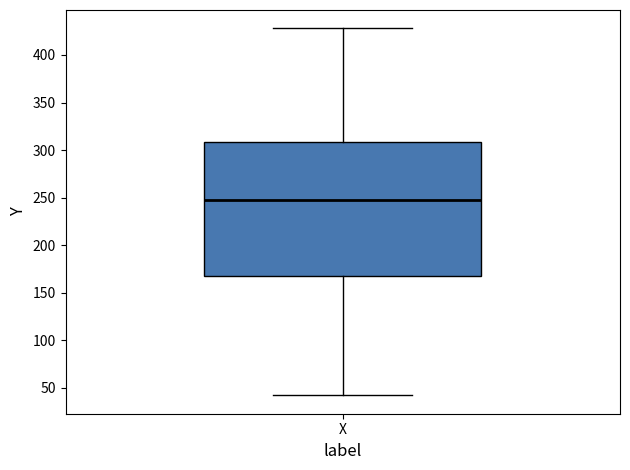

Transcribe this box plot: give where the median line is, the range the box spans, and where the two whiskers end, as read against the y-axis. The values are not printed on the chart, so give them approximately, as read against the axis.

median 245, box 165 to 310, whiskers 40 to 430